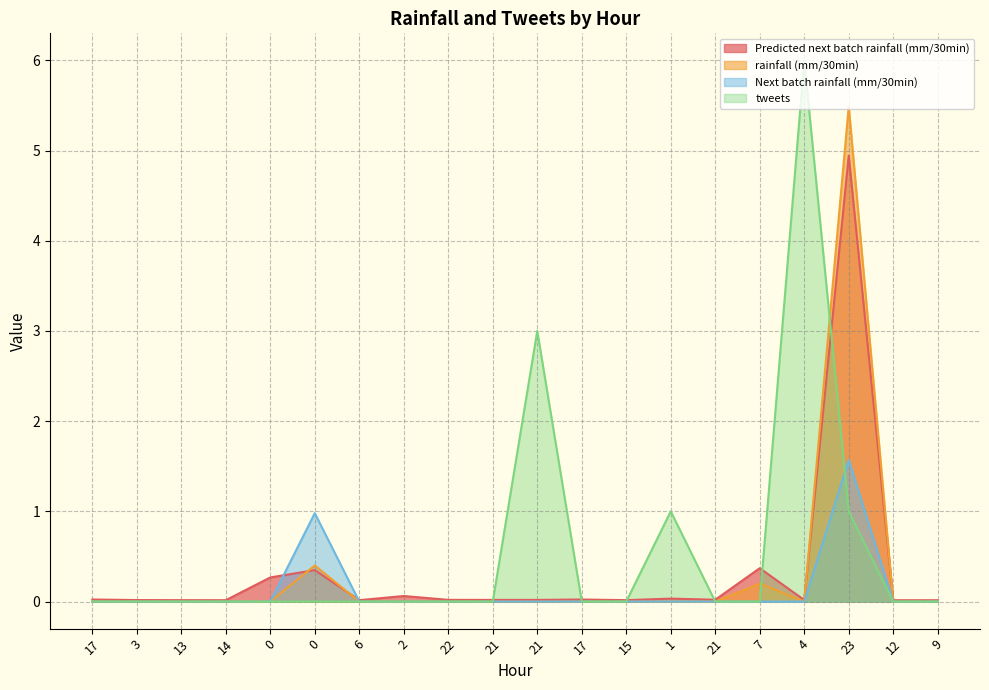

How many interior local peaks does the Next batch rainfall (mm/30min) series have?

2